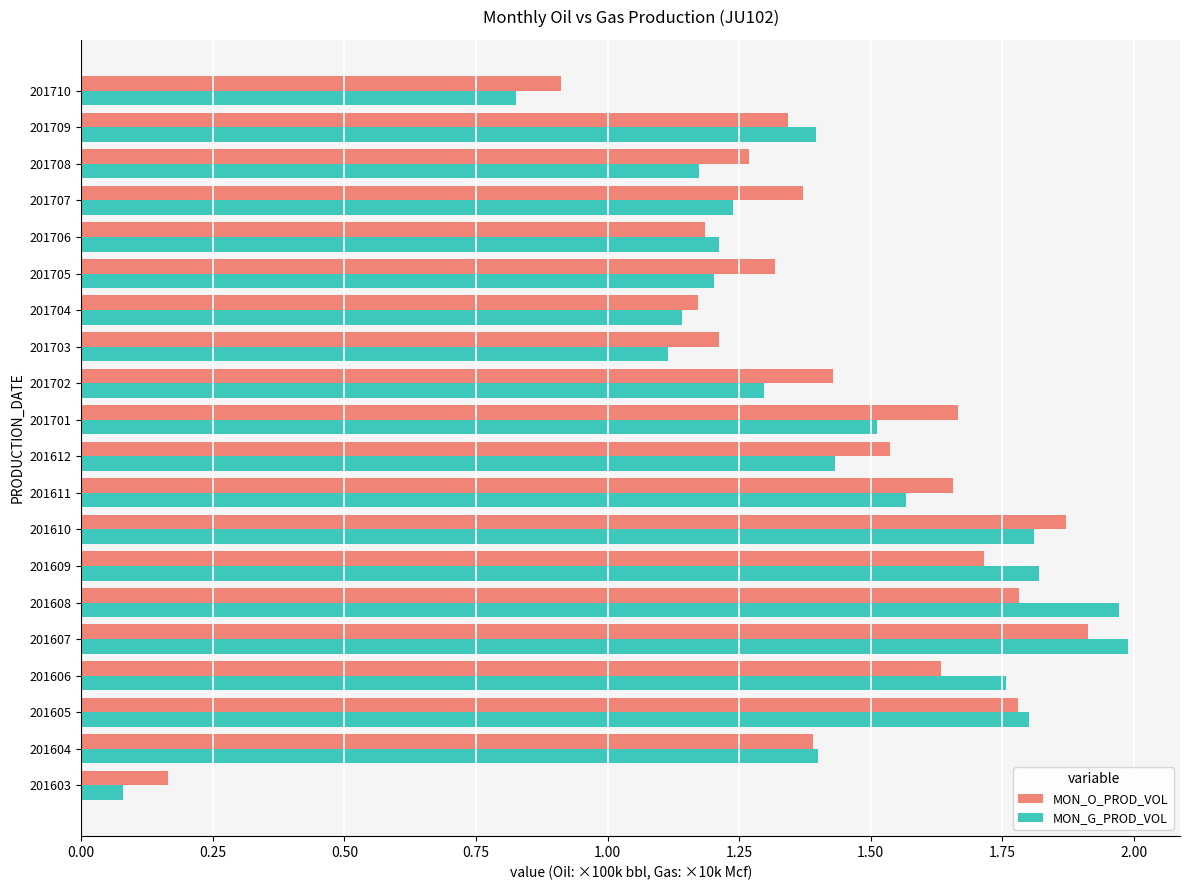

Which series has the widest spread of values?

MON_G_PROD_VOL